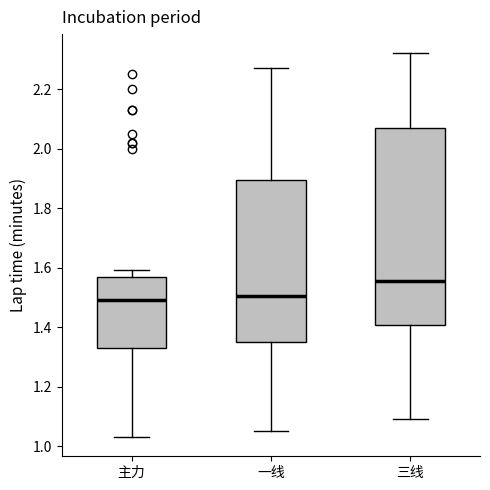

Reading left to right, transcribe this box plot: for each box, give where its median line is, the range the box spans, and where its two whiskers end, as read against the y-axis. The values are not printed on the chart, so give them approximately, as read against the axis.

主力: median 1.50, box 1.34 to 1.56, whiskers 1.04 to 1.60
一线: median 1.50, box 1.36 to 1.90, whiskers 1.06 to 2.28
三线: median 1.56, box 1.40 to 2.08, whiskers 1.10 to 2.32